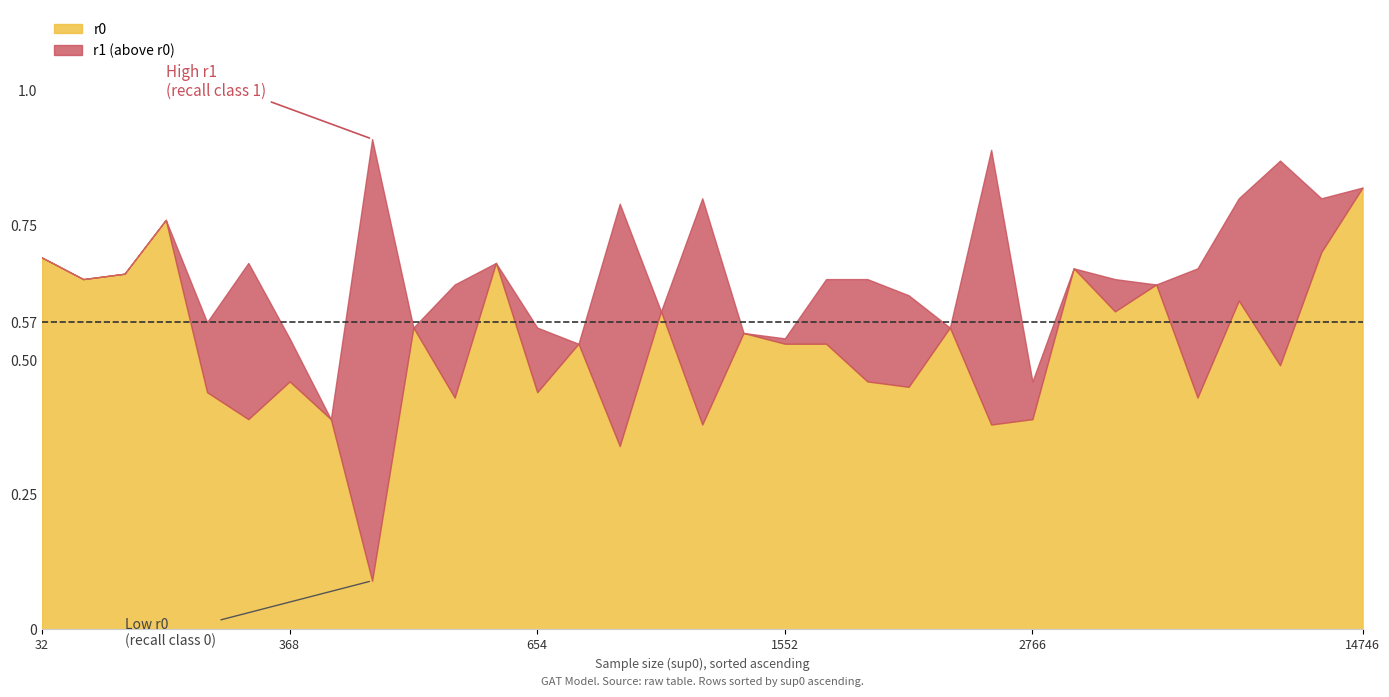

How many categories are shown in the chart?

33